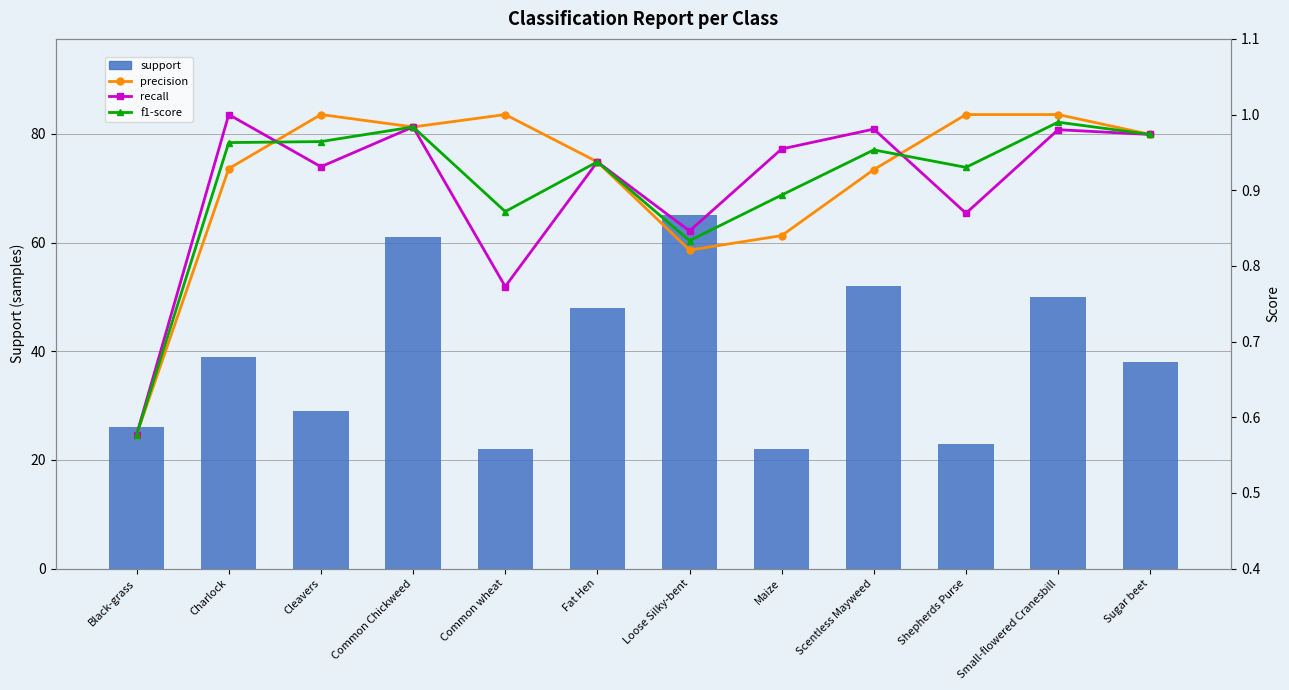

What is the average value of the support series?

39.6